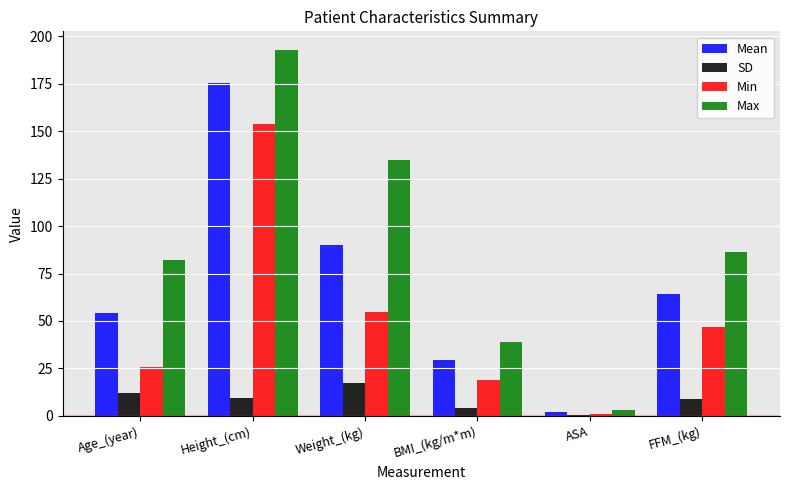

How many groups of bars are there?

6